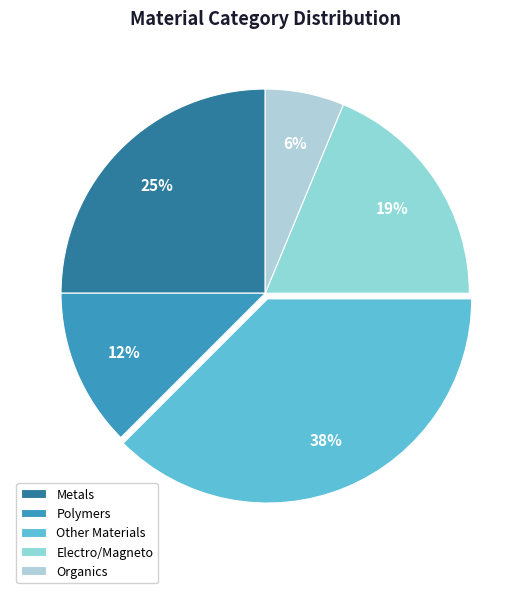

Rank the categories by value from highest to lowest.

Other Materials, Metals, Electro/Magneto, Polymers, Organics